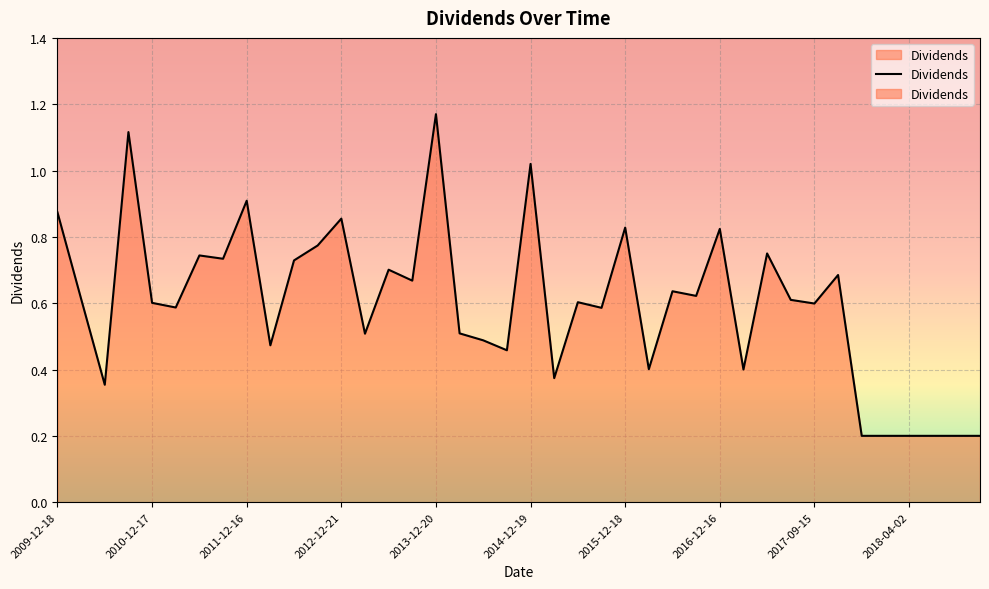

What is the difference between the maximum and minimum values?

1.0